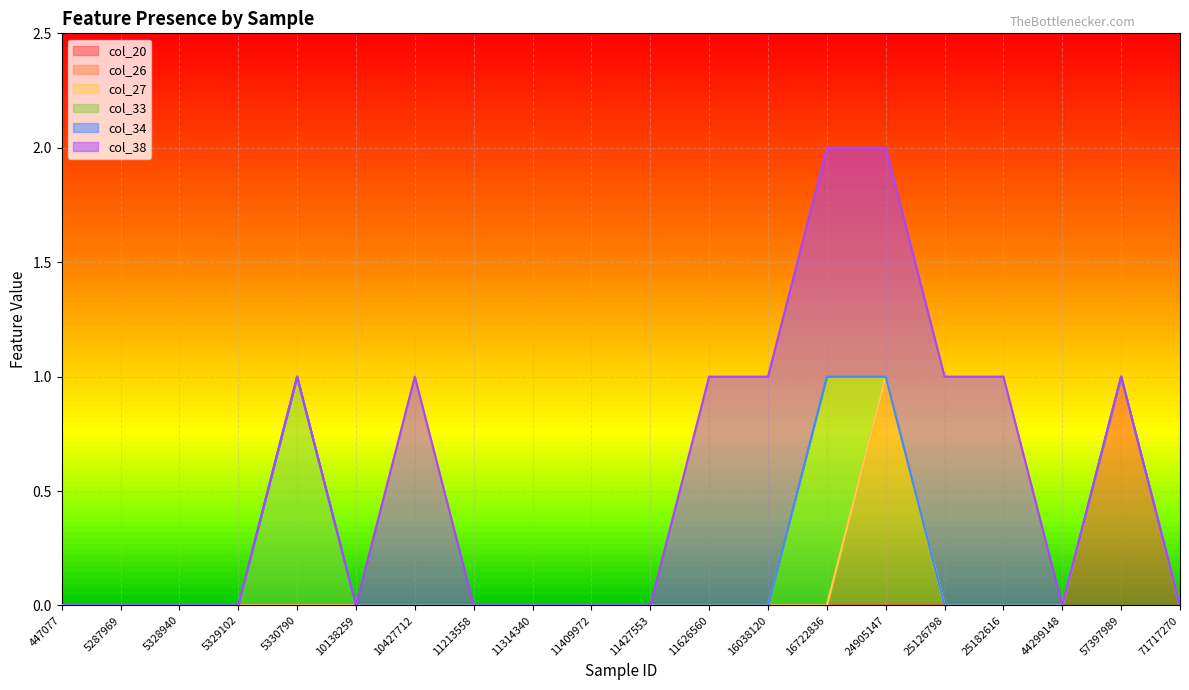

How many series are shown in this chart?

6